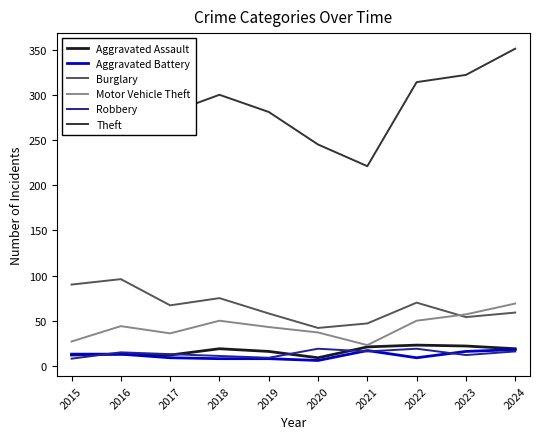

True or false: Aggravated Battery and Burglary cross at least once.

False